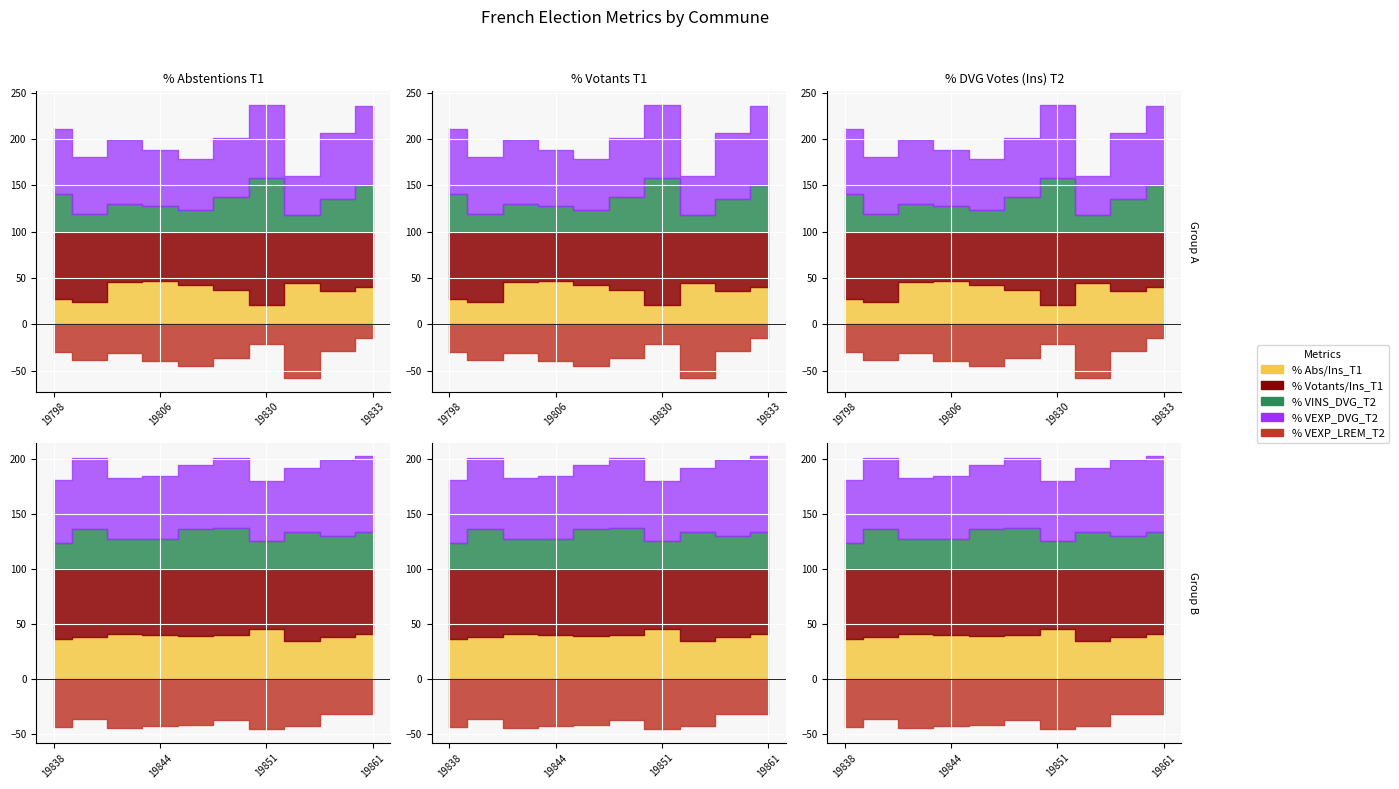

Count the number of categories in the chart.

20